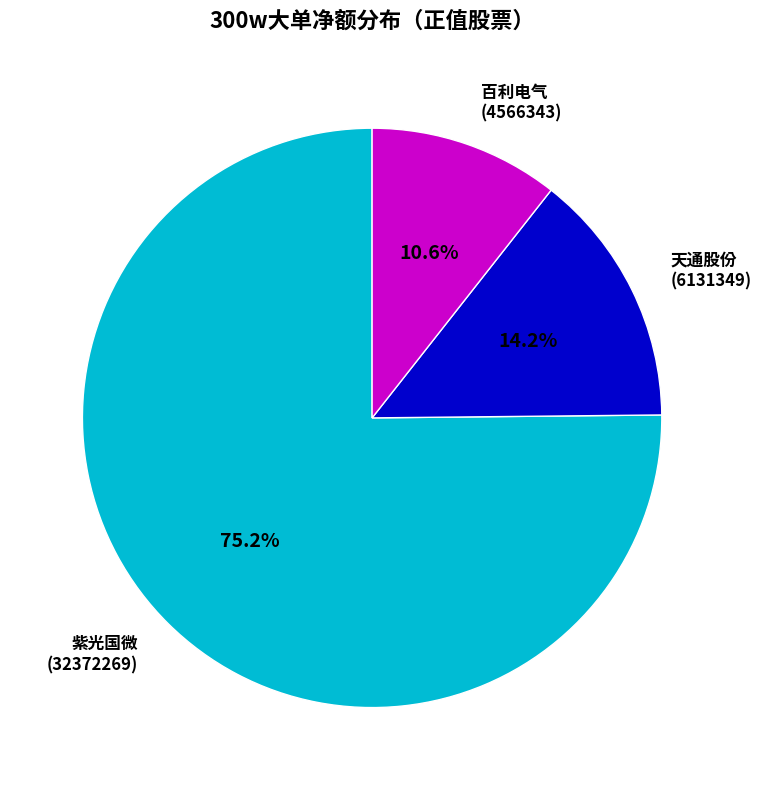

What is the majority slice?

紫光国微 (32372269)